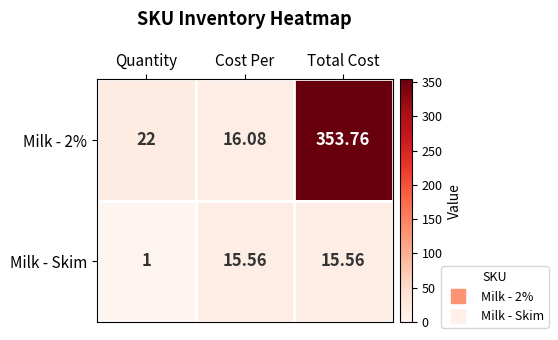

Which category has the highest value in the Milk - 2% series?

Total Cost